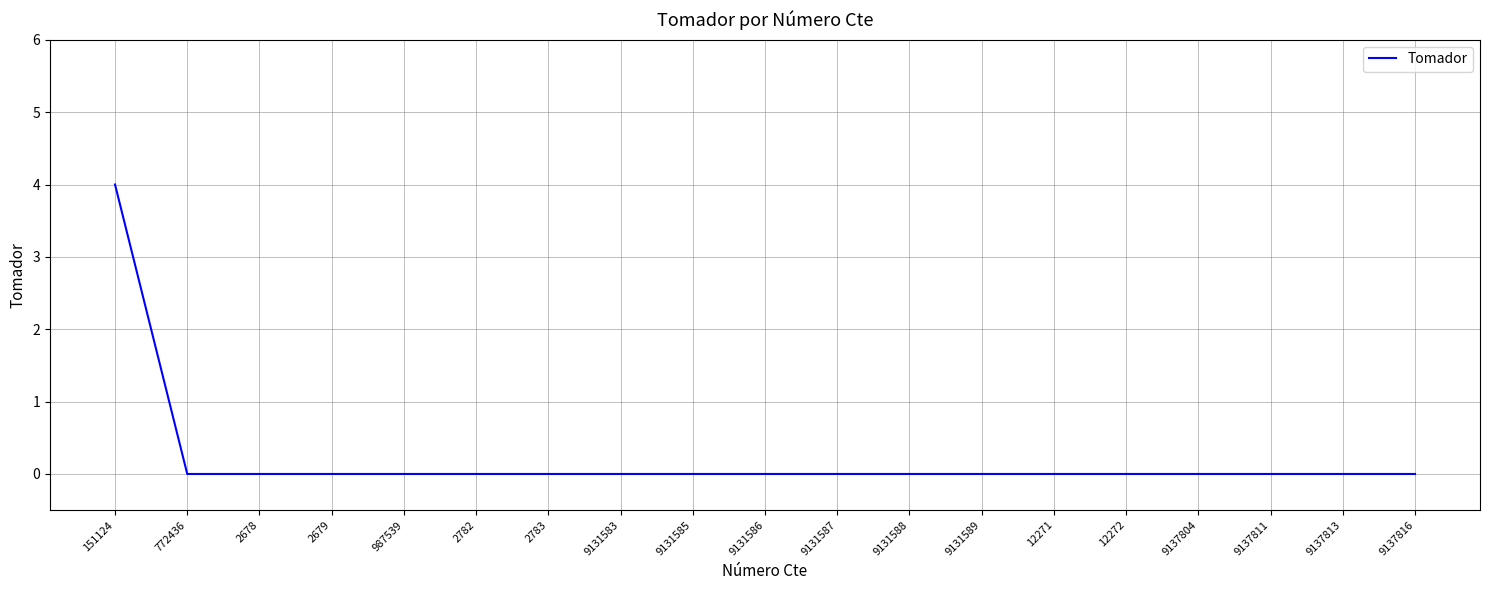

What is the difference between the maximum and minimum values?

4